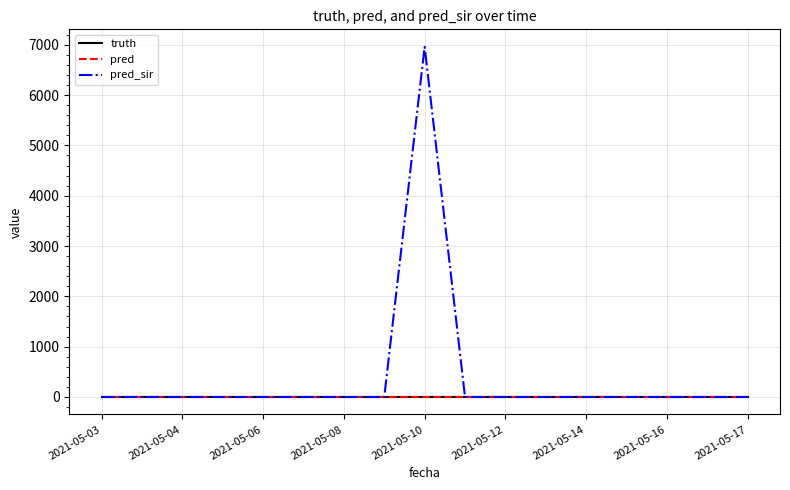

Reading left to right, extract all data points from this chart.

truth: 0	0	0	0	0	0	0	0	0	0	0	0	0	0	0	0	0
pred: 0	0	0	0	0	0	0	0	0	0	0	0	0	0	0	0	0
pred_sir: 0	0	0	0	0	0	0	0	6959	0	0	0	0	0	0	0	0